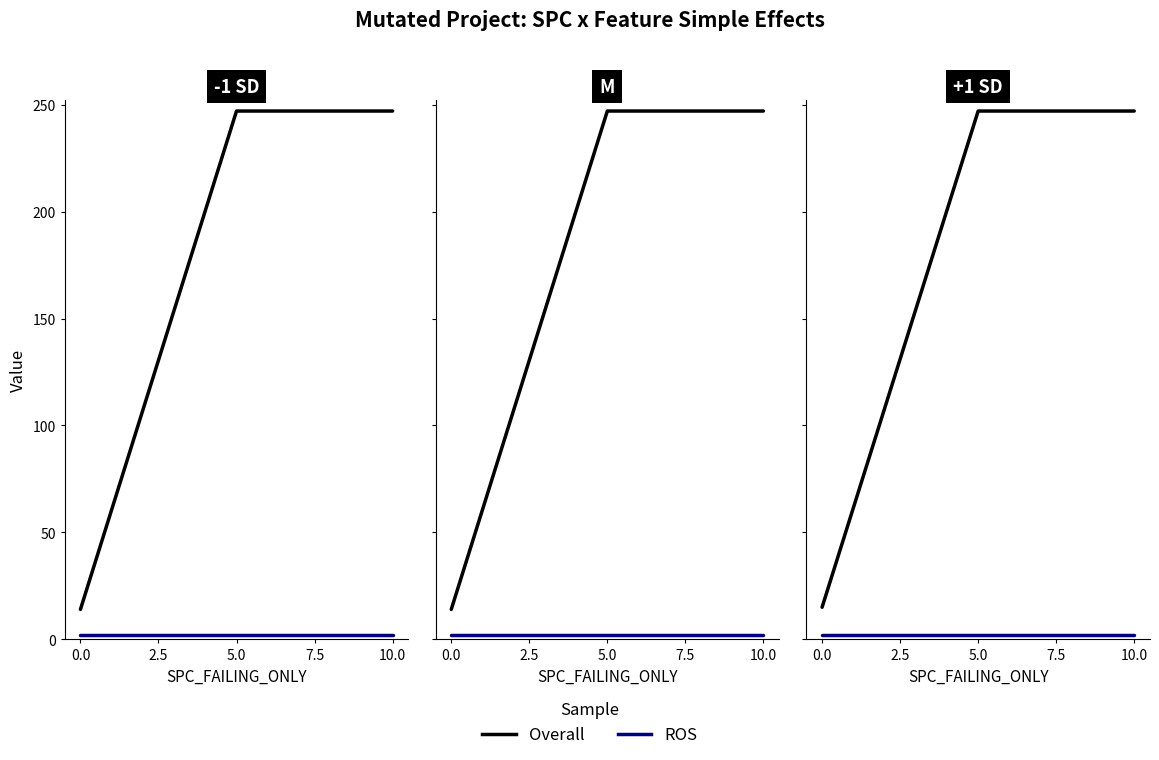

How many series are shown in this chart?

2